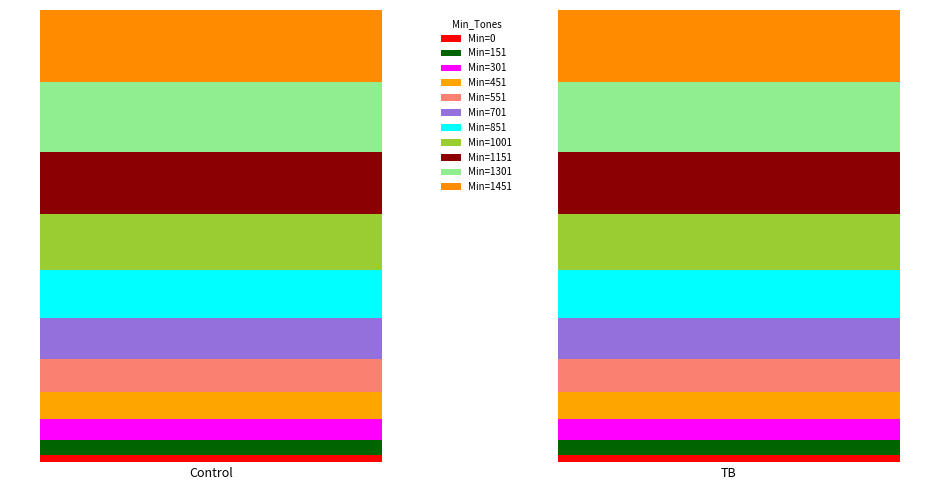

True or false: Max_Tones has a value of 616 at 1451.

False